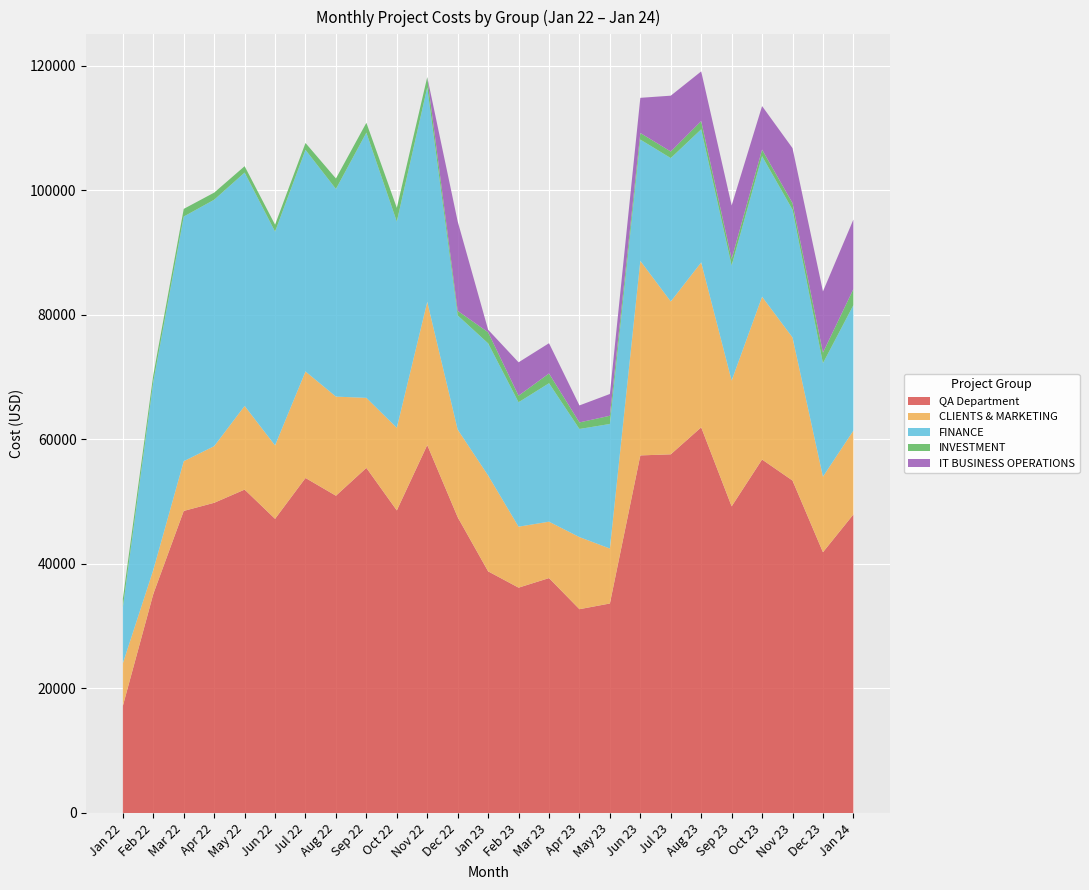

At which label does QA Department reach its minimum?

Jan 22